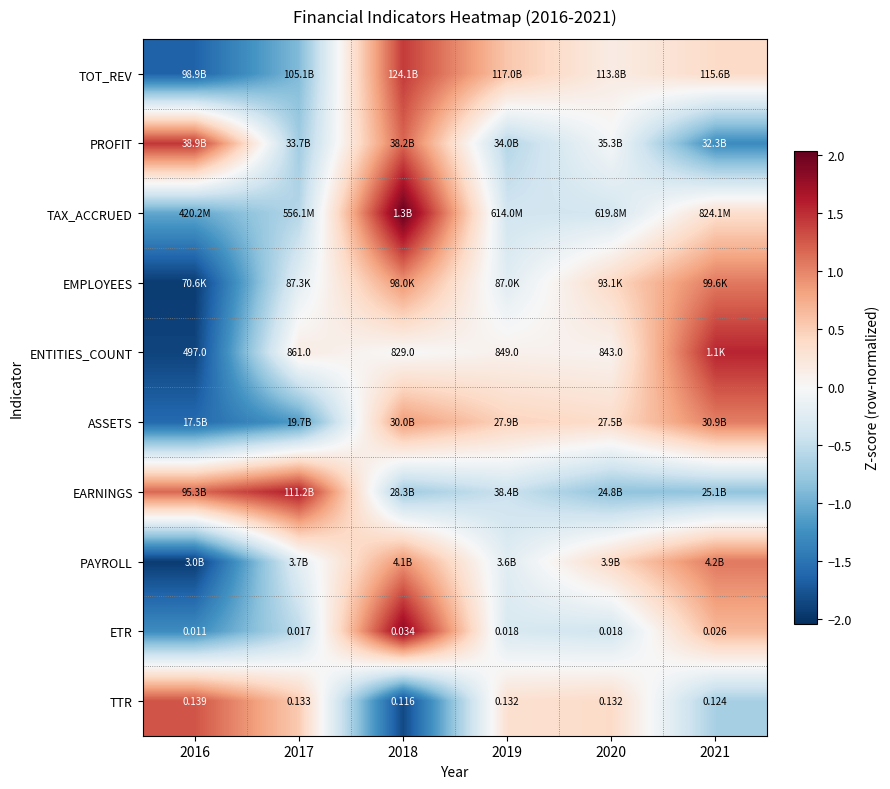

The TOT_REV series shows 0.4 at 2021. True or false?

True